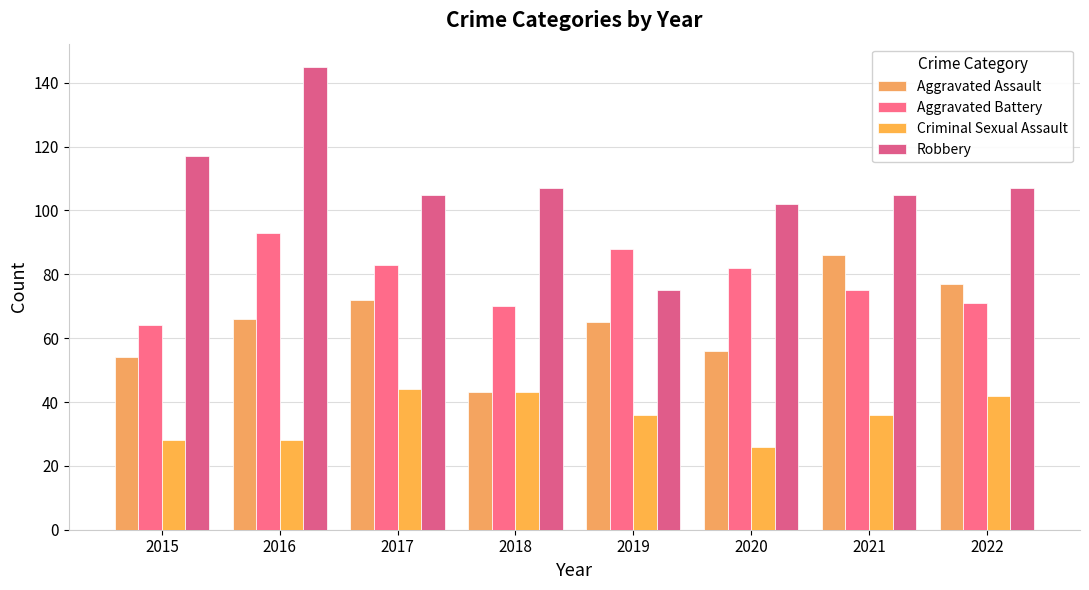

What is the greatest value displayed?

145